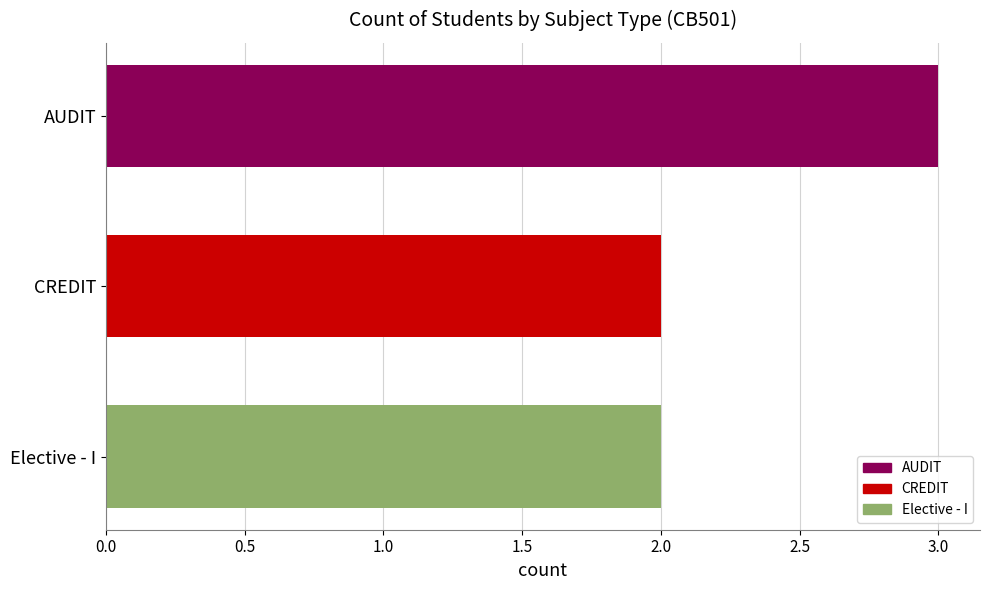

What is the sum of all values?

7